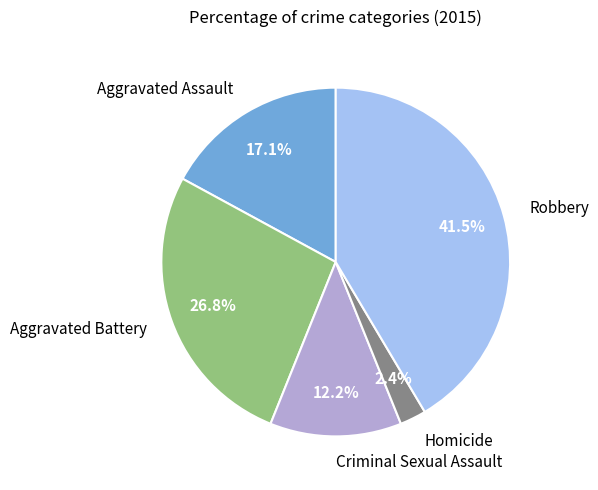

The Homicide slice represents 17% of the pie. True or false?

False